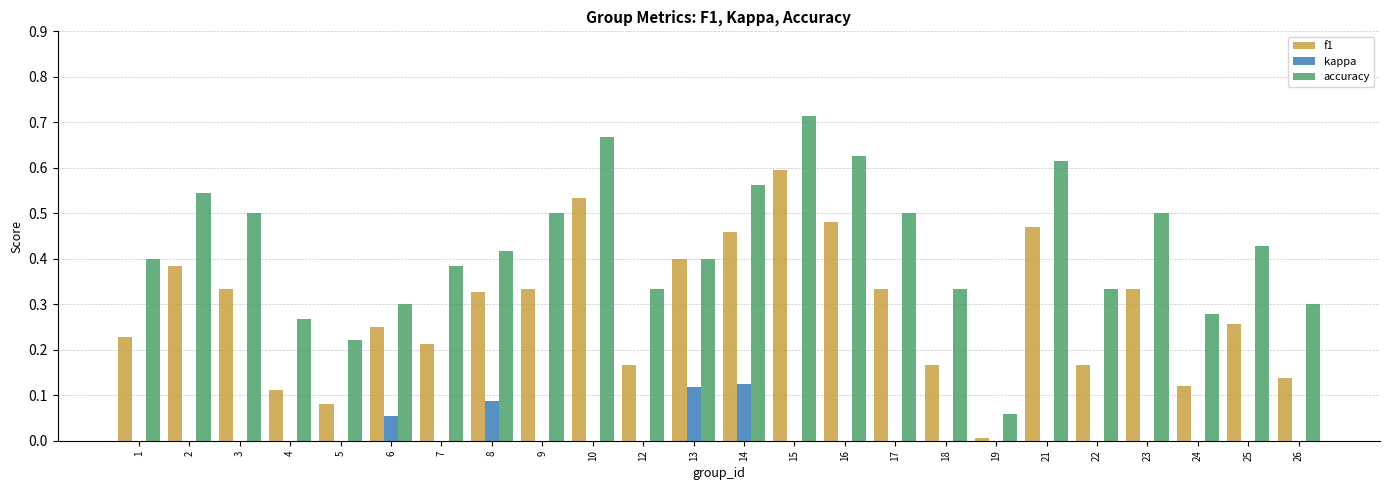

Is the value of accuracy at 2 greater than the value of f1 at 24?

Yes